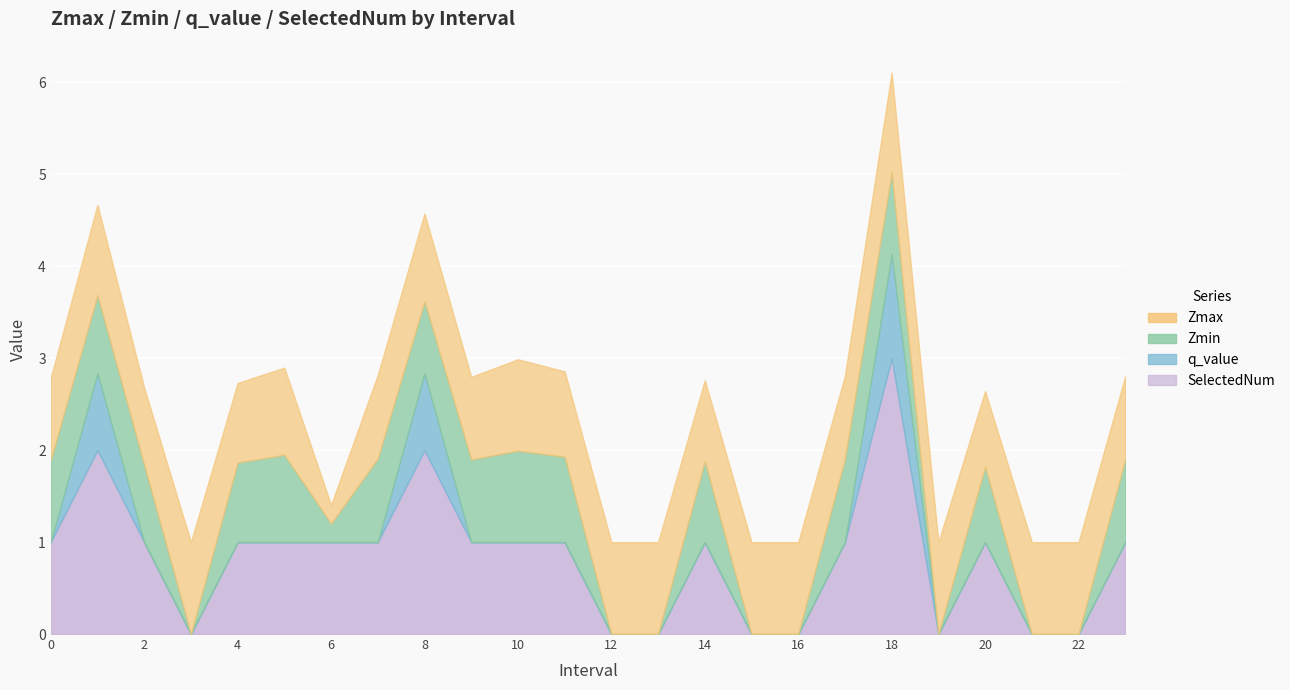

Which series has the largest range (max minus min)?

SelectedNum